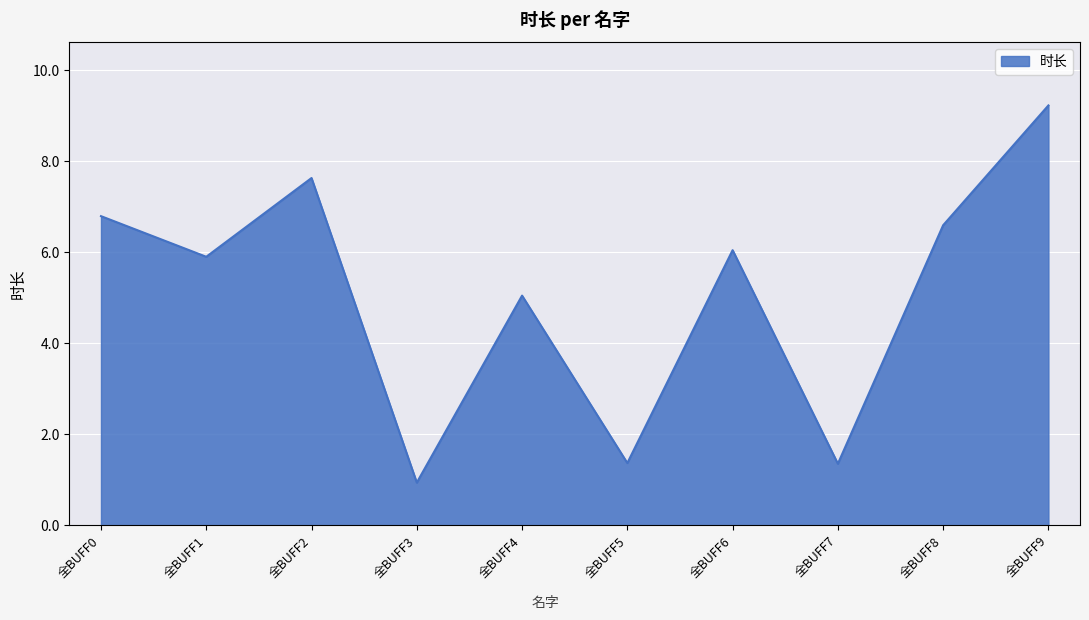

Between 全BUFF0 and 全BUFF1, which is larger?

全BUFF0